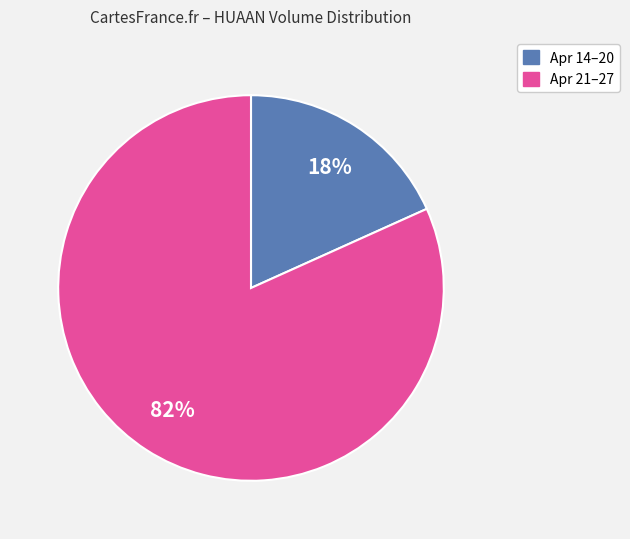

Which slice is the largest?

Apr 21–27